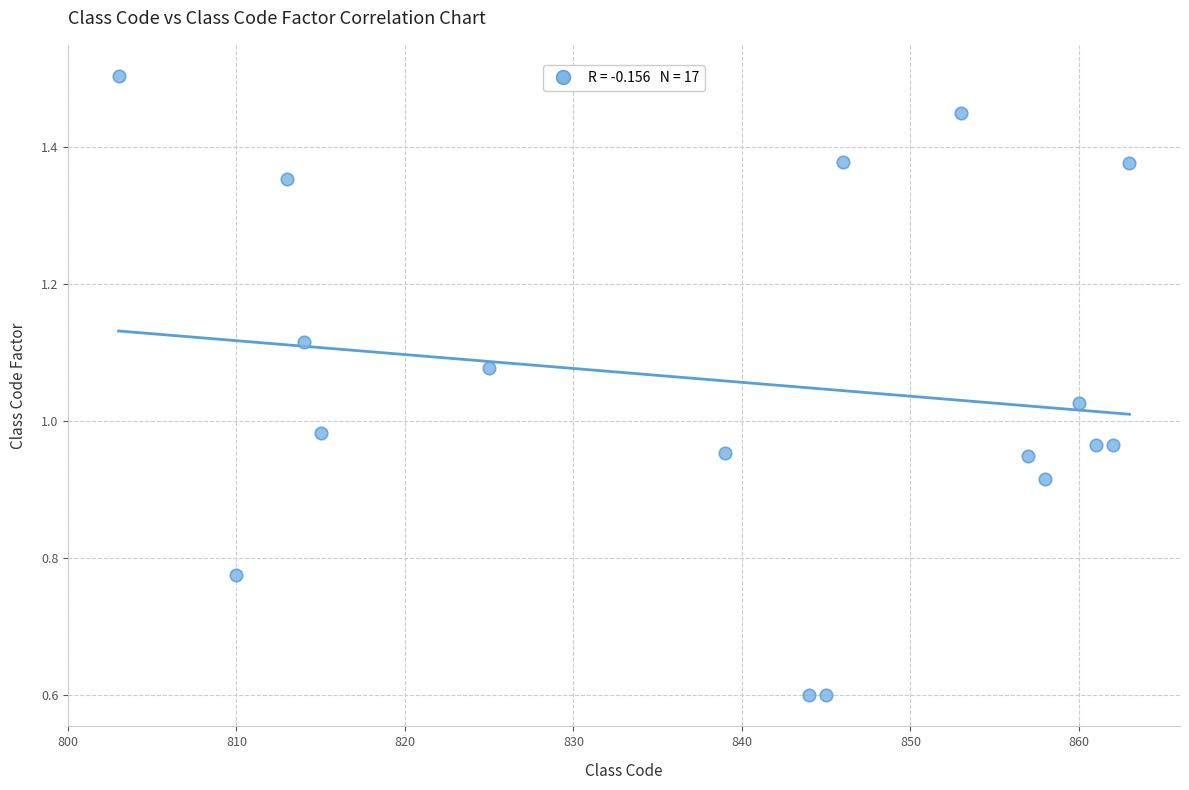

What is the range of X values (max minus min)?

60.0